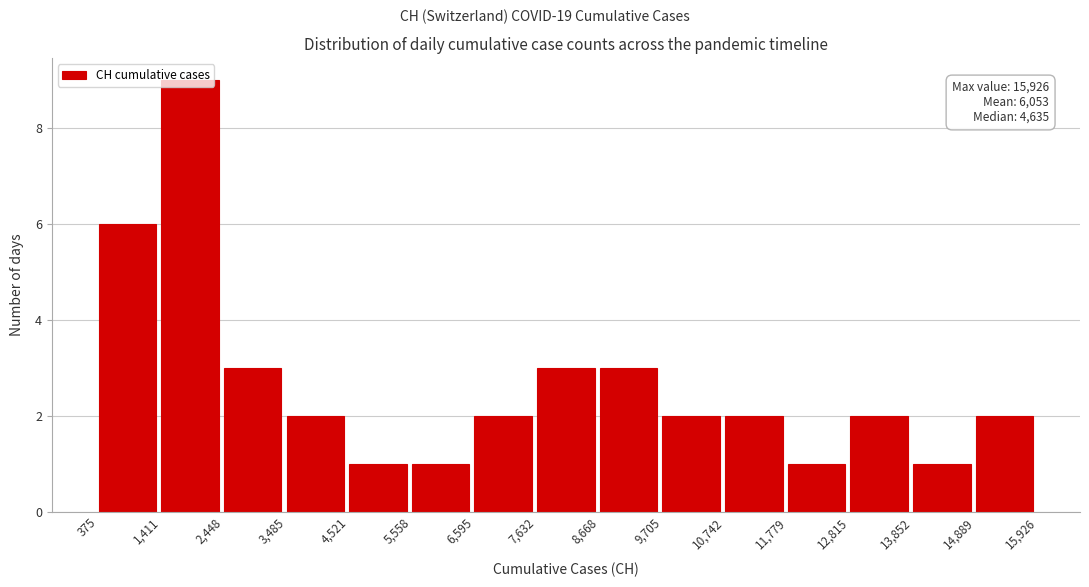

Which range on the x-axis has the tallest bar?

1,411 to 2,448